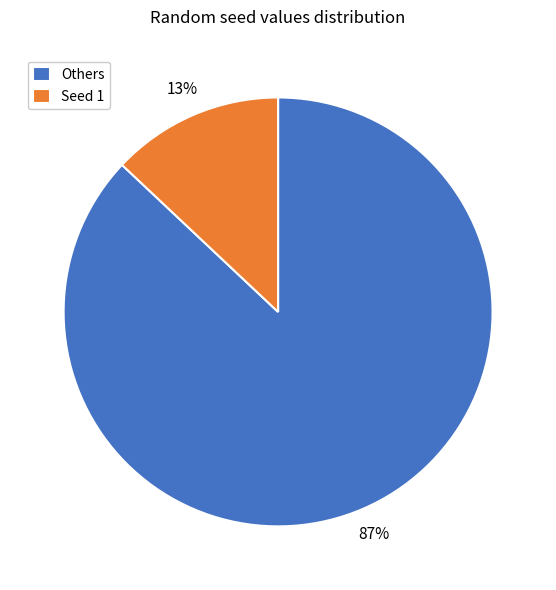

Which category has the smallest portion of the pie?

Seed 1